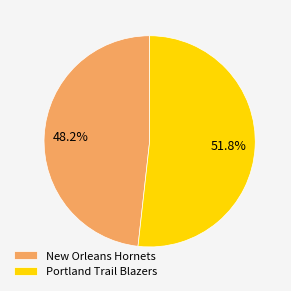

To the nearest percent, what is the average slice percentage?

50%